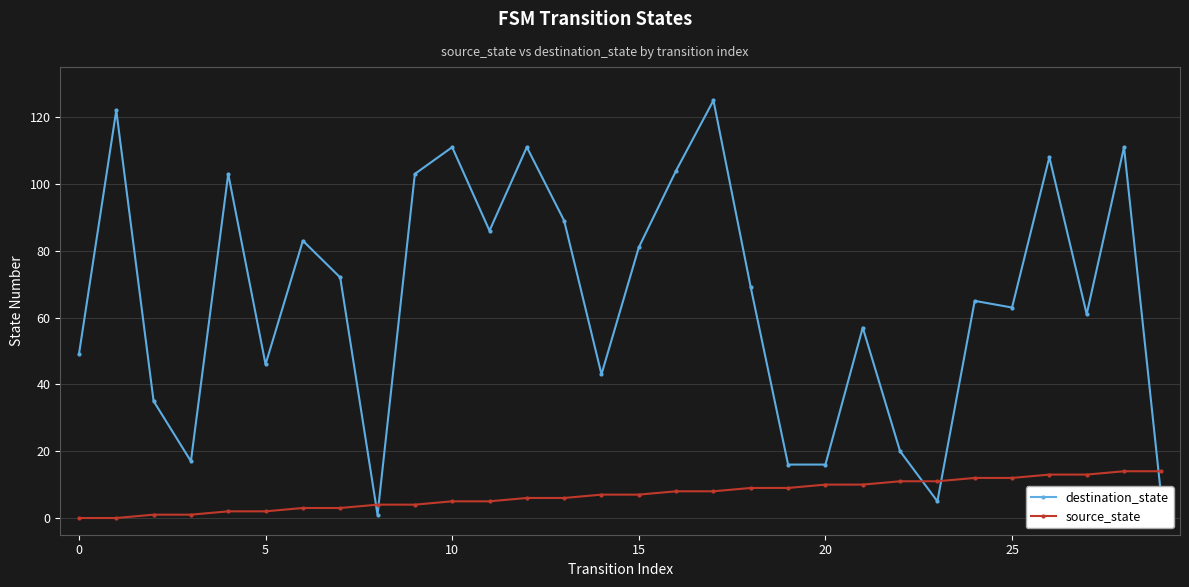

Does the chart have visible grid lines?

Yes